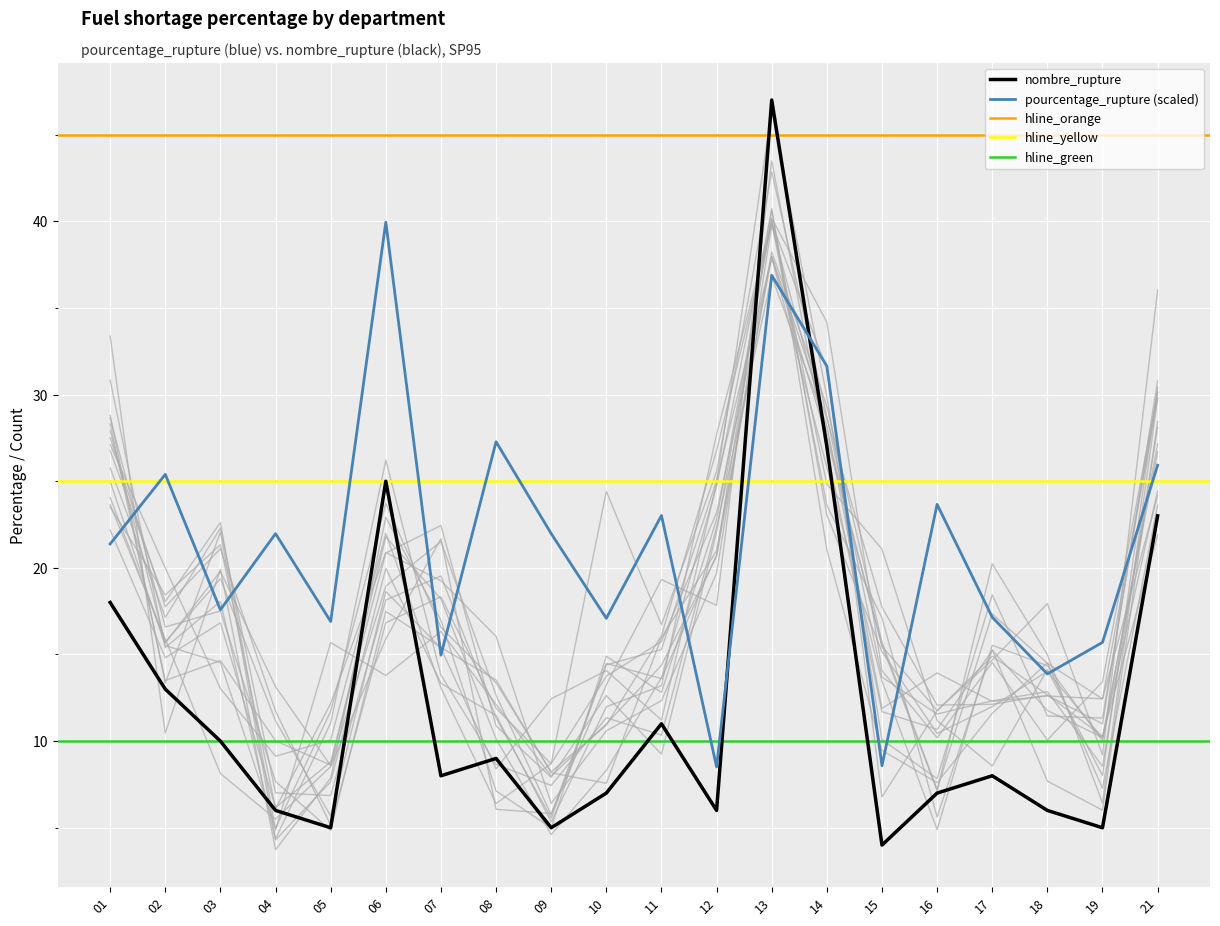

Does the chart display data point markers on the line(s)?

No